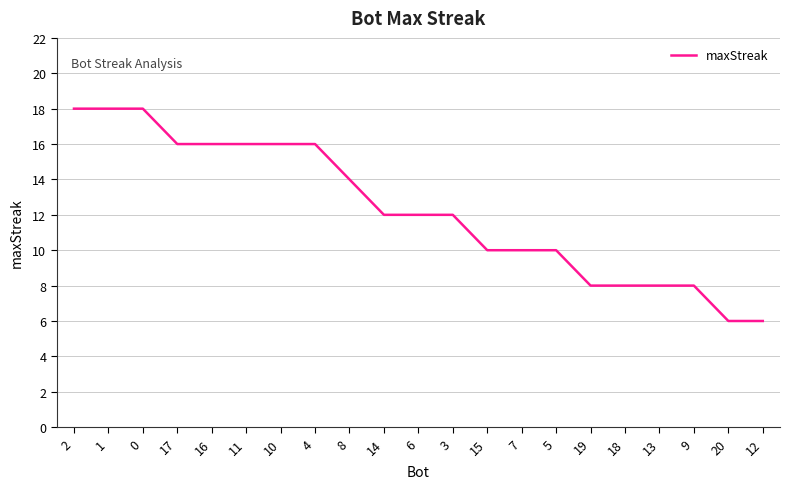

Reading left to right, extract all data points from this chart.

18	18	18	16	16	16	16	16	14	12	12	12	10	10	10	8	8	8	8	6	6